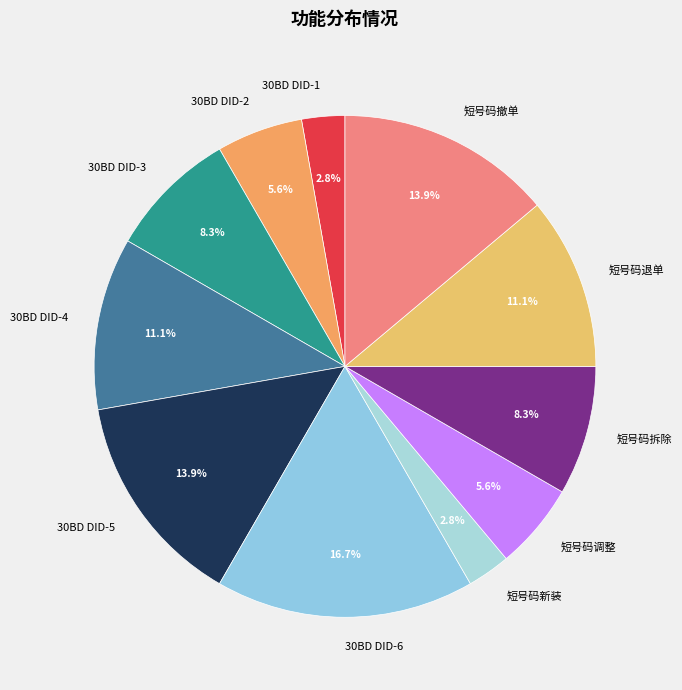

To the nearest percent, what is the difference between the 短号码调整 and 短号码新装 slice percentages?

3%